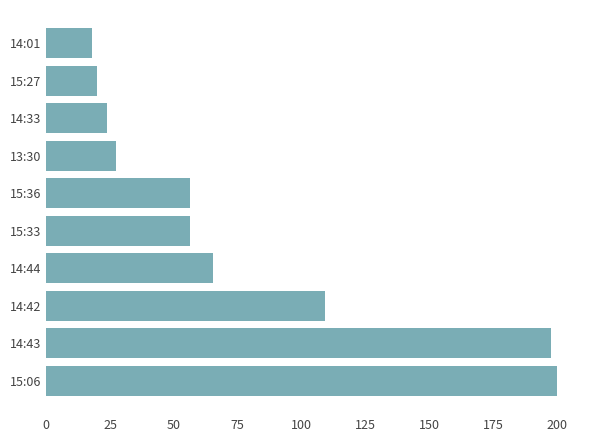

The value at 14:43 is 197.8. True or false?

True